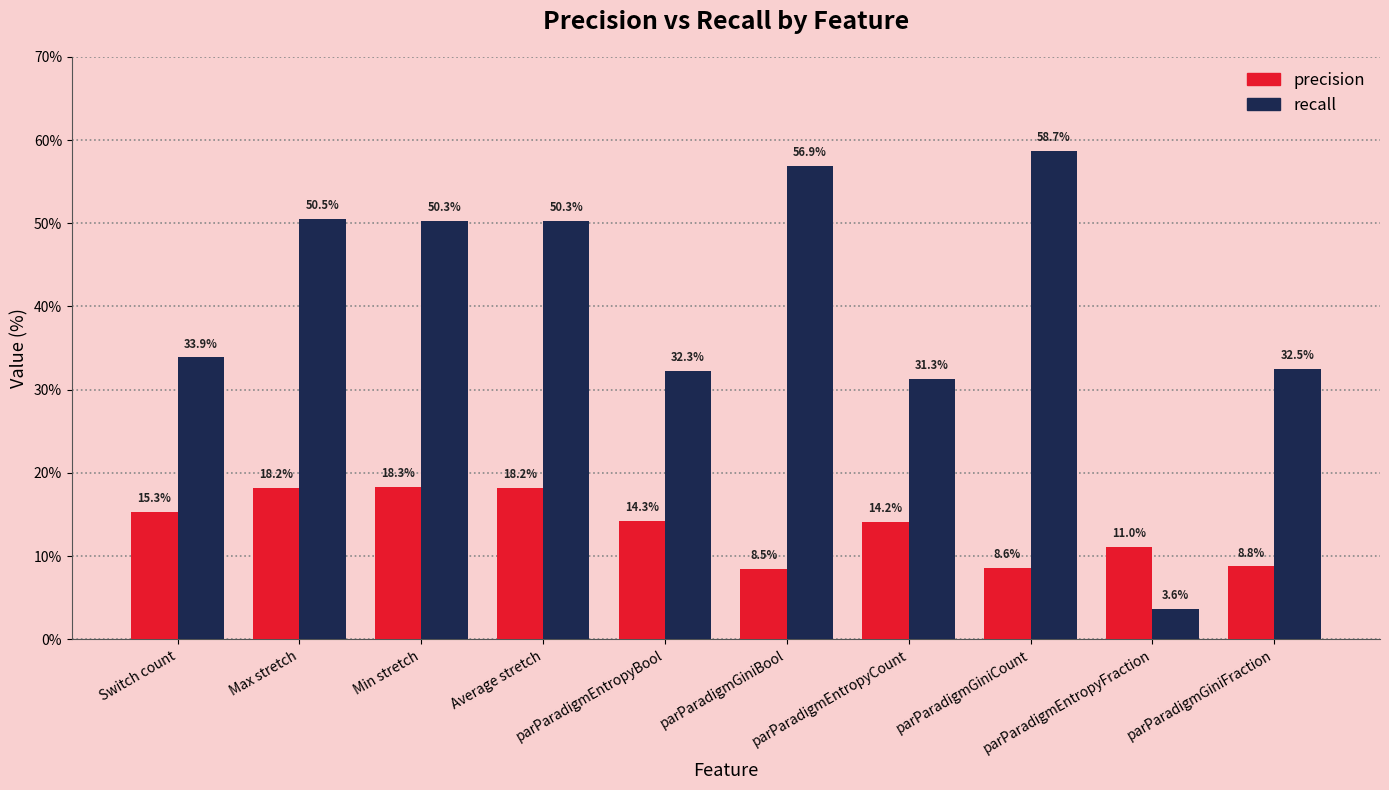

Reading left to right, what are all the values shown in this chart?

precision: Switch count=15.3	Max stretch=18.2	Min stretch=18.3	Average stretch=18.2	parParadigmEntropyBool=14.3	parParadigmGiniBool=8.5	parParadigmEntropyCount=14.2	parParadigmGiniCount=8.6	parParadigmEntropyFraction=11.0	parParadigmGiniFraction=8.8
recall: Switch count=33.9	Max stretch=50.5	Min stretch=50.3	Average stretch=50.3	parParadigmEntropyBool=32.3	parParadigmGiniBool=56.9	parParadigmEntropyCount=31.3	parParadigmGiniCount=58.7	parParadigmEntropyFraction=3.6	parParadigmGiniFraction=32.5